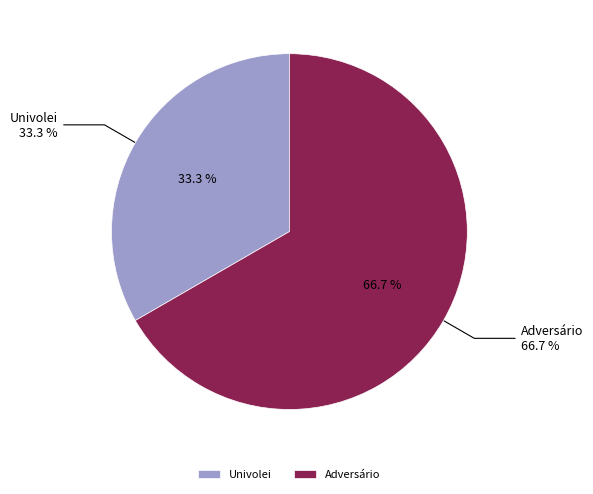

How many segments does this pie chart have?

2